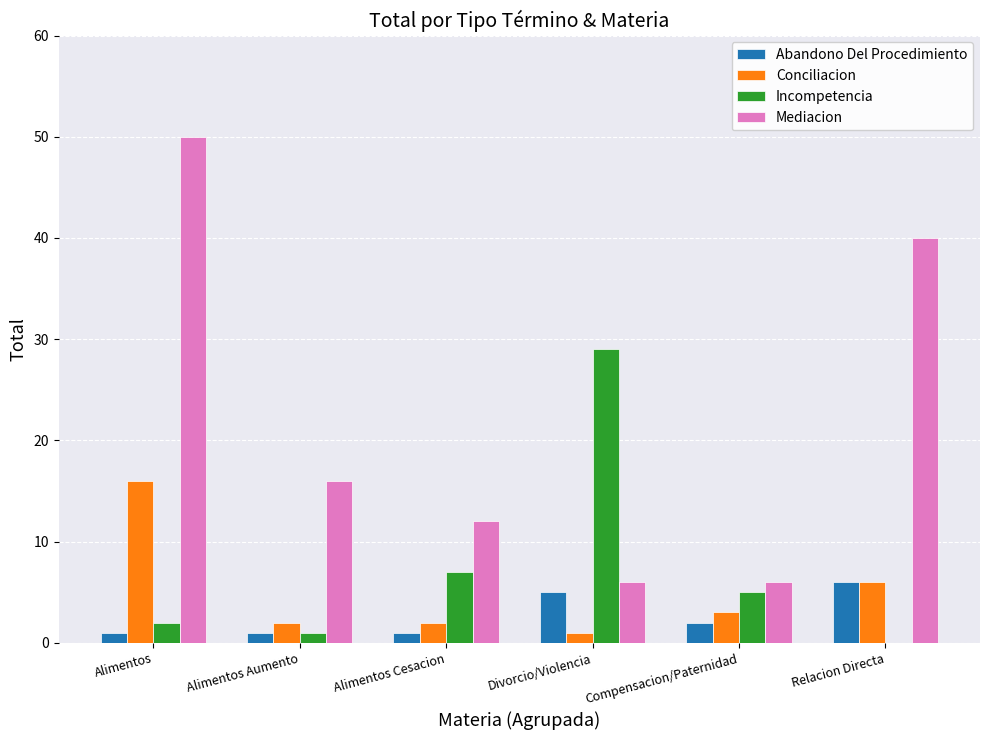

The Mediacion series shows 7 at Alimentos Aumento. True or false?

False